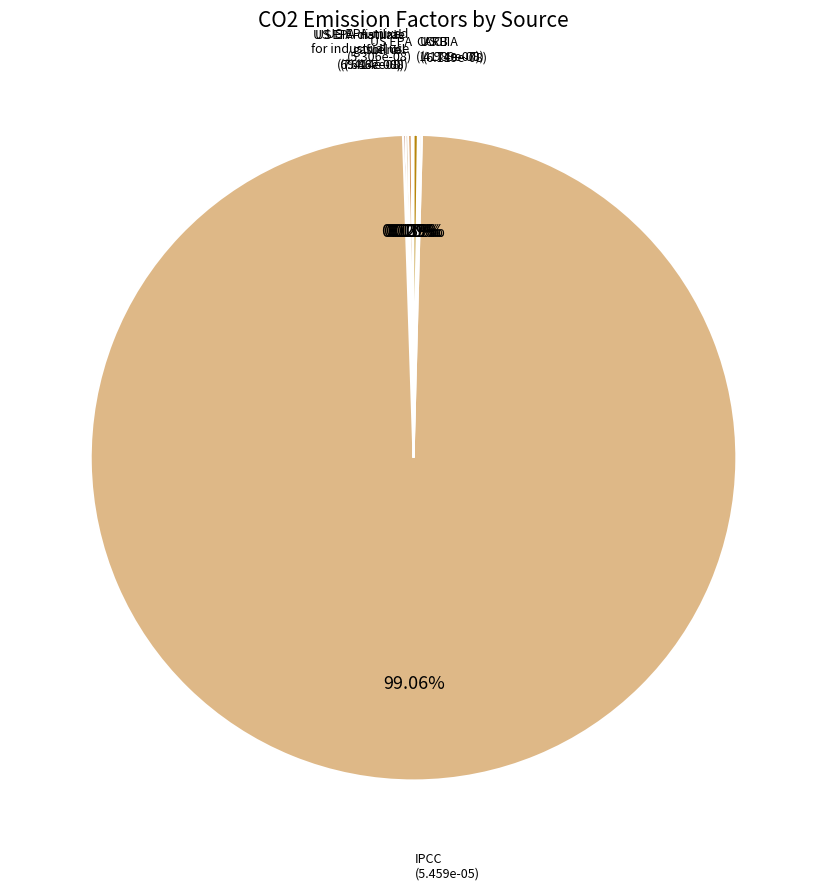

Rank the categories by value from highest to lowest.

IPCC, CARB, US EPA-mixed for industrial use, US EIA-distilate fuel oil, US EPA-natural gasoline, ICCT, US EPA, US EIA